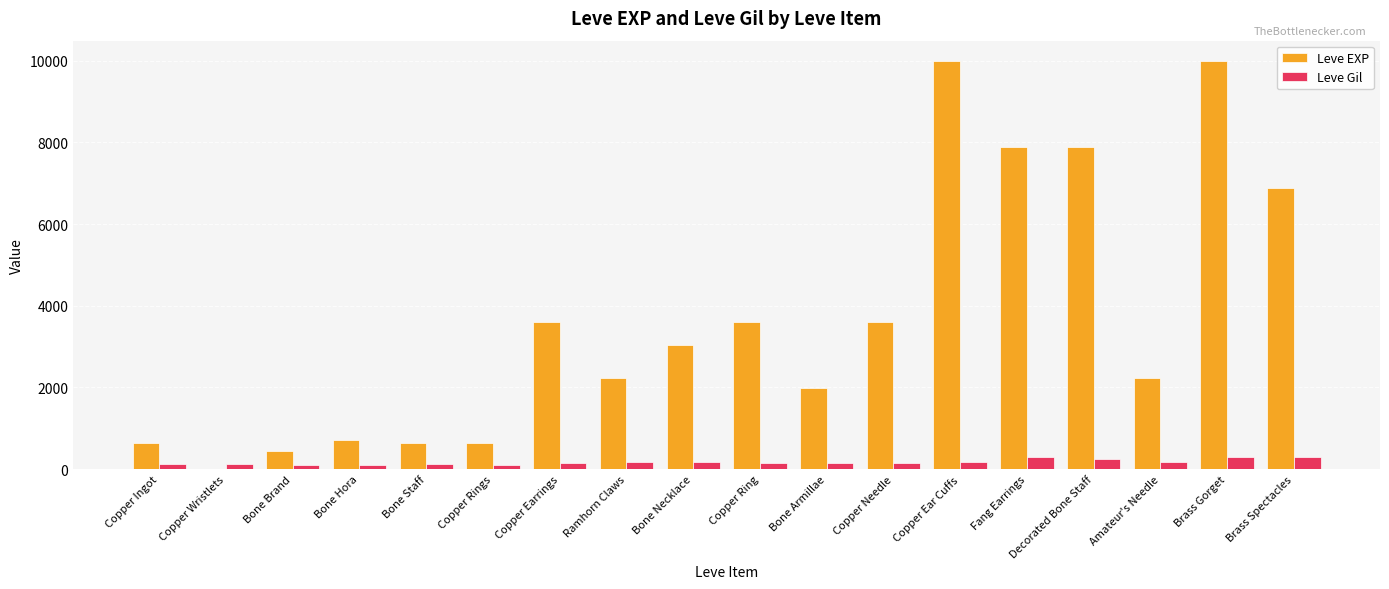

How many categories are shown in the chart?

18